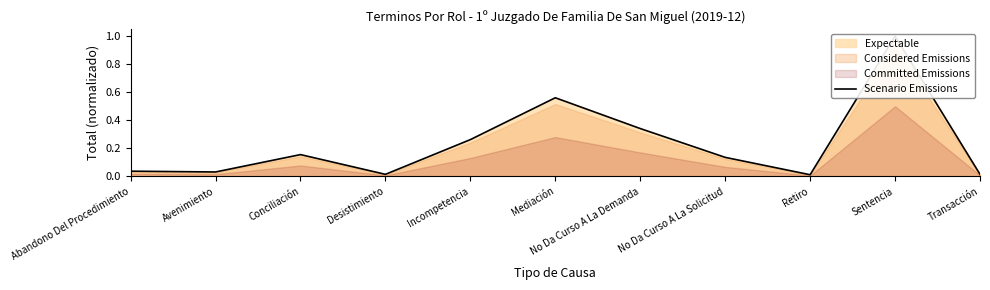

The chart shows a value of 0.0 at Transacción. True or false?

False